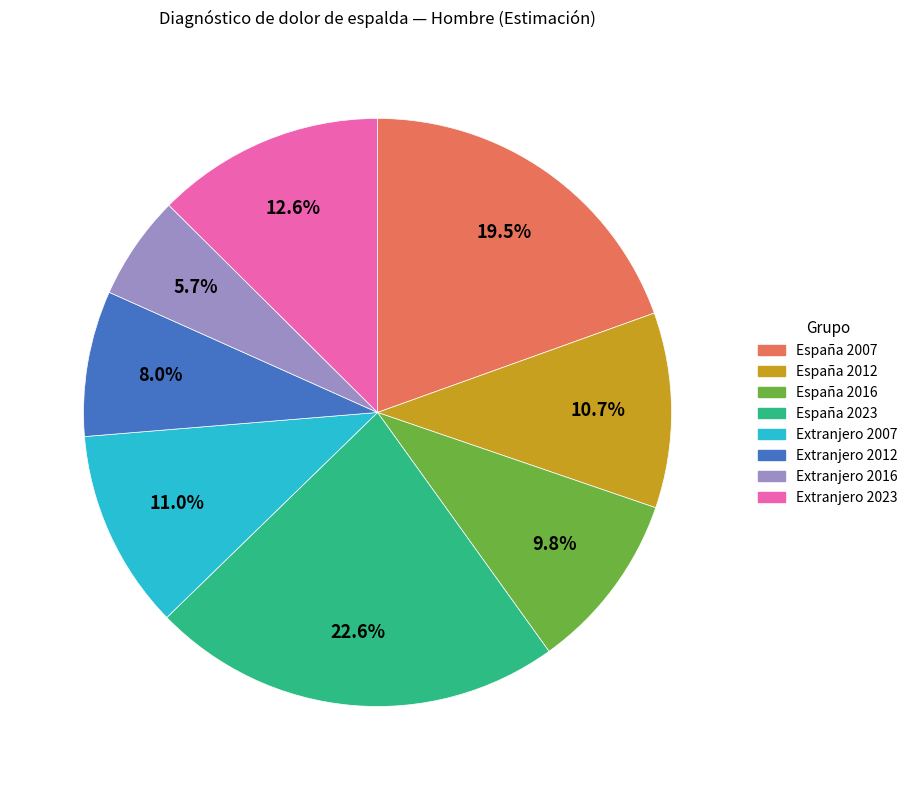

How many segments does this pie chart have?

8